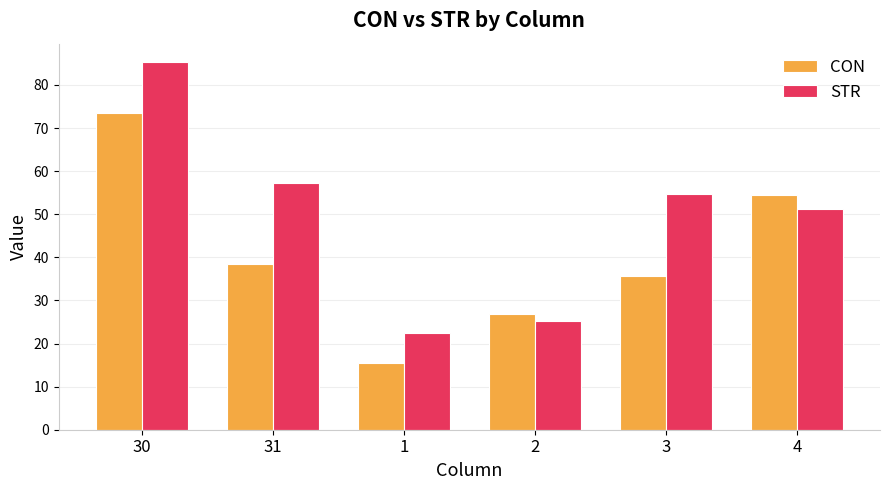

How many groups of bars are there?

6